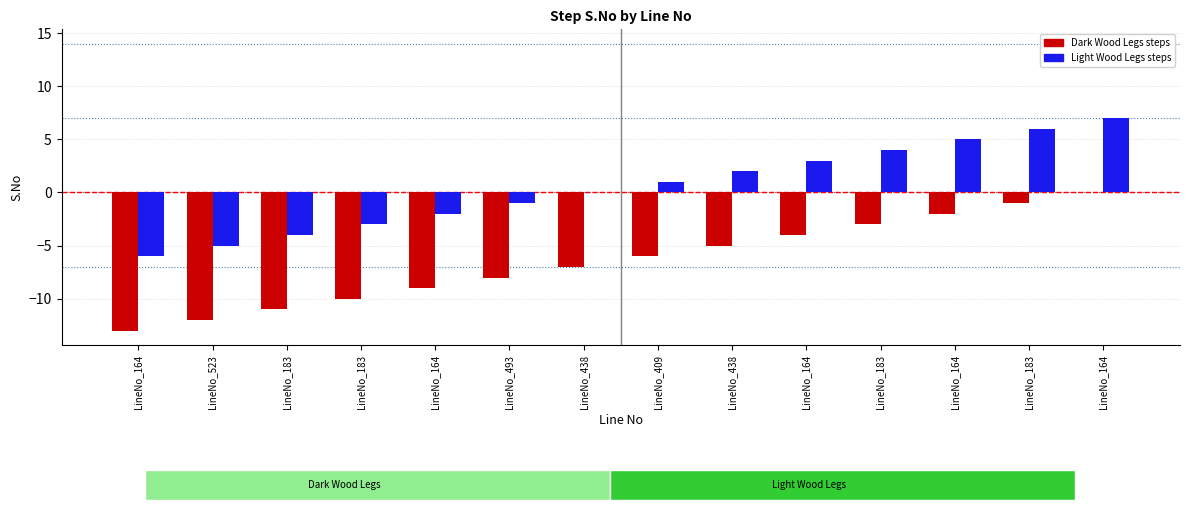

Are the bars horizontal?

No